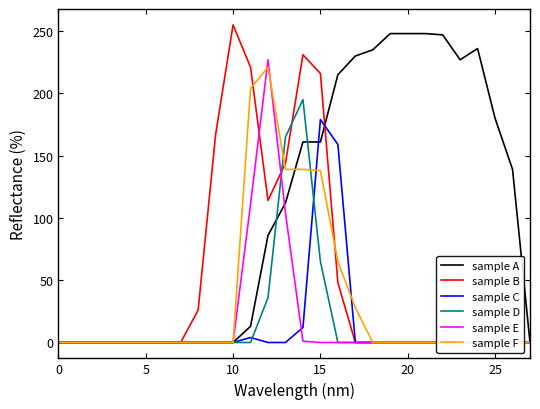

How many distinct data groups are displayed?

6